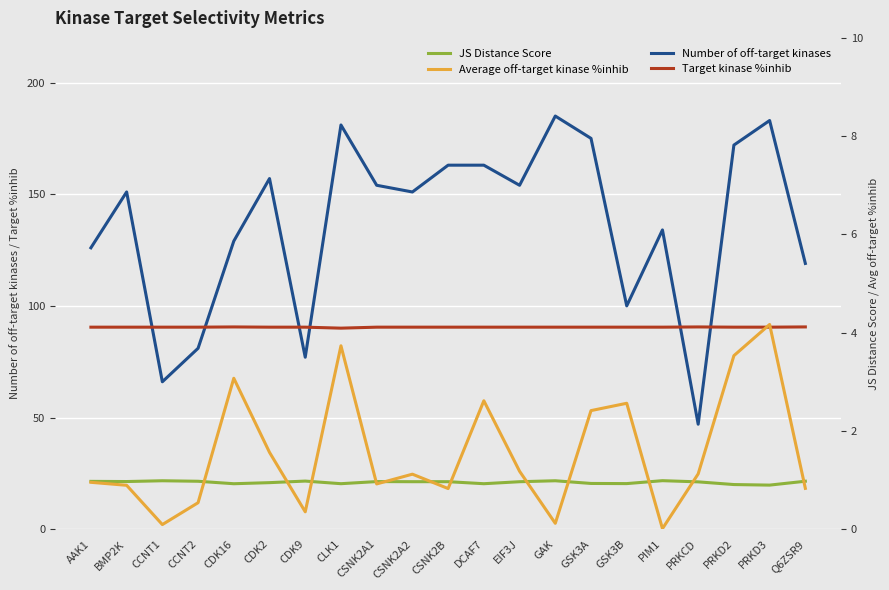

Which has a higher value, GAK or CDK2?

GAK